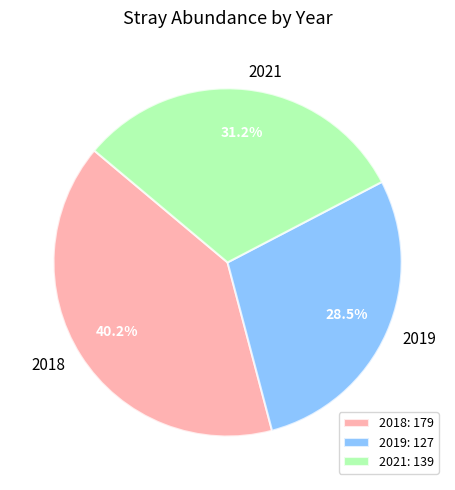

How many slices are in this pie chart?

3